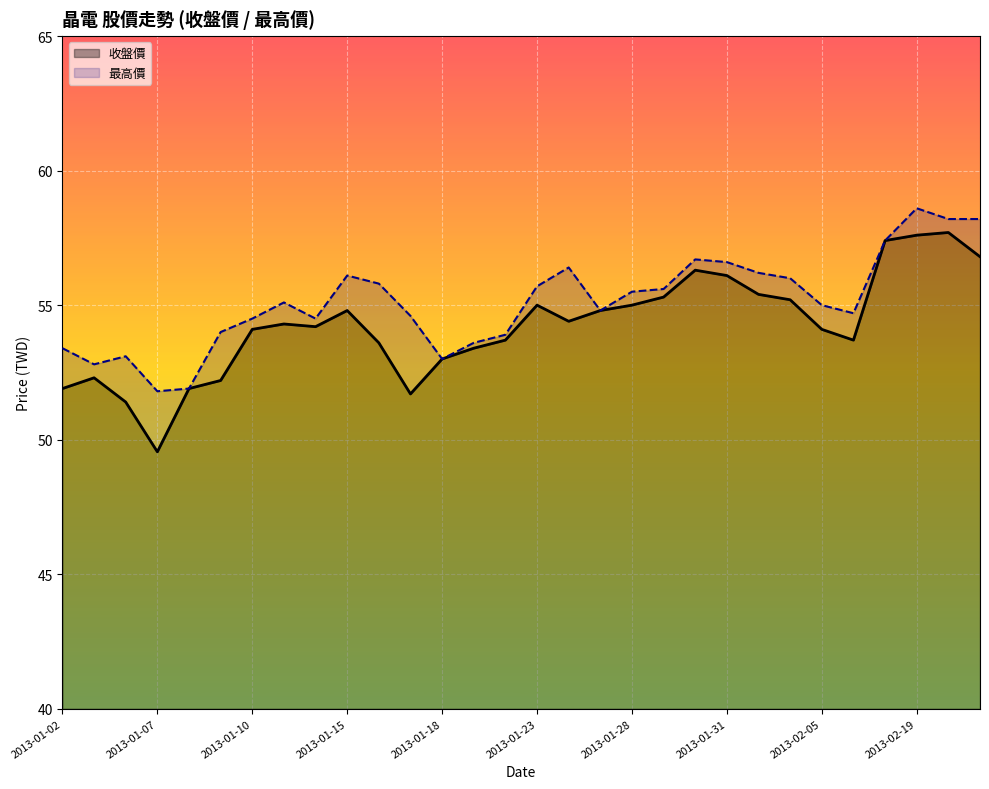

The value of 收盤價 at 2013-01-15 is 5.4. True or false?

False